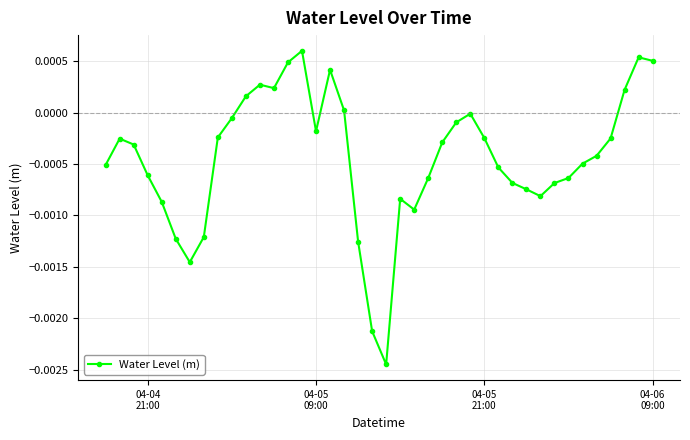

True or false: there are more than 0 points higher than both neighbors.

True